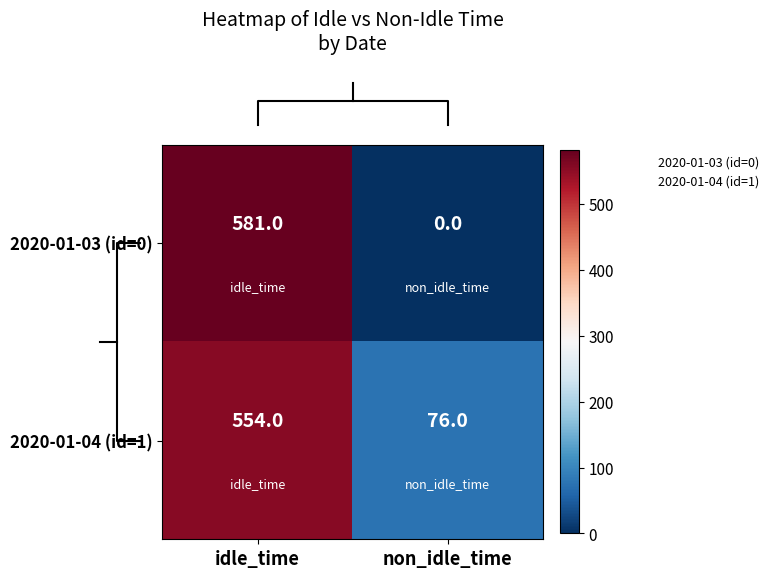

True or false: 2020-01-04 (id=1) has a value of 554 at idle_time.

True